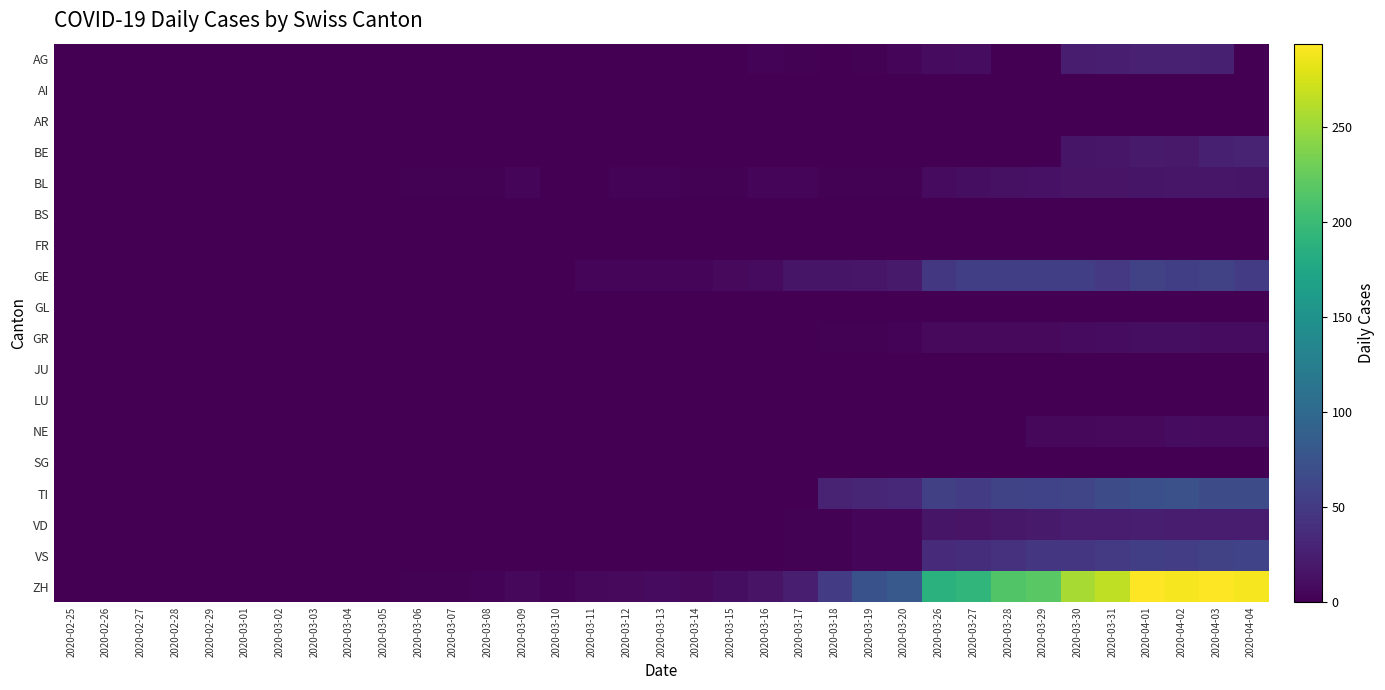

Which series has the largest total across all categories?

ZH